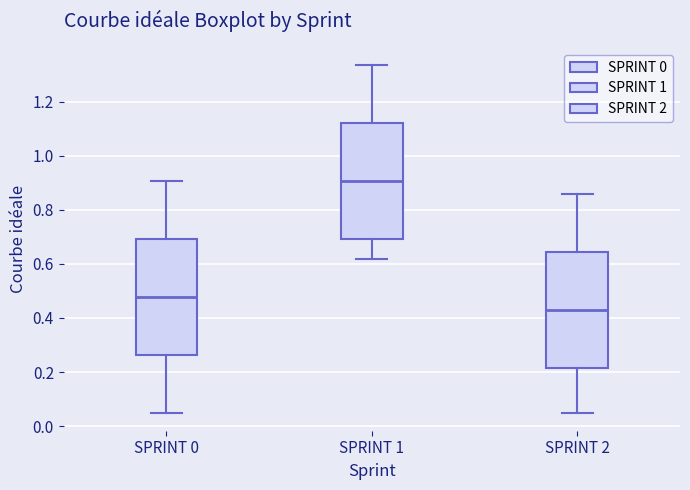

Where does the lower whisker of the box for SPRINT 1 end on the y-axis? The values are not printed on the chart, so give them approximately, as read against the axis.

0.62